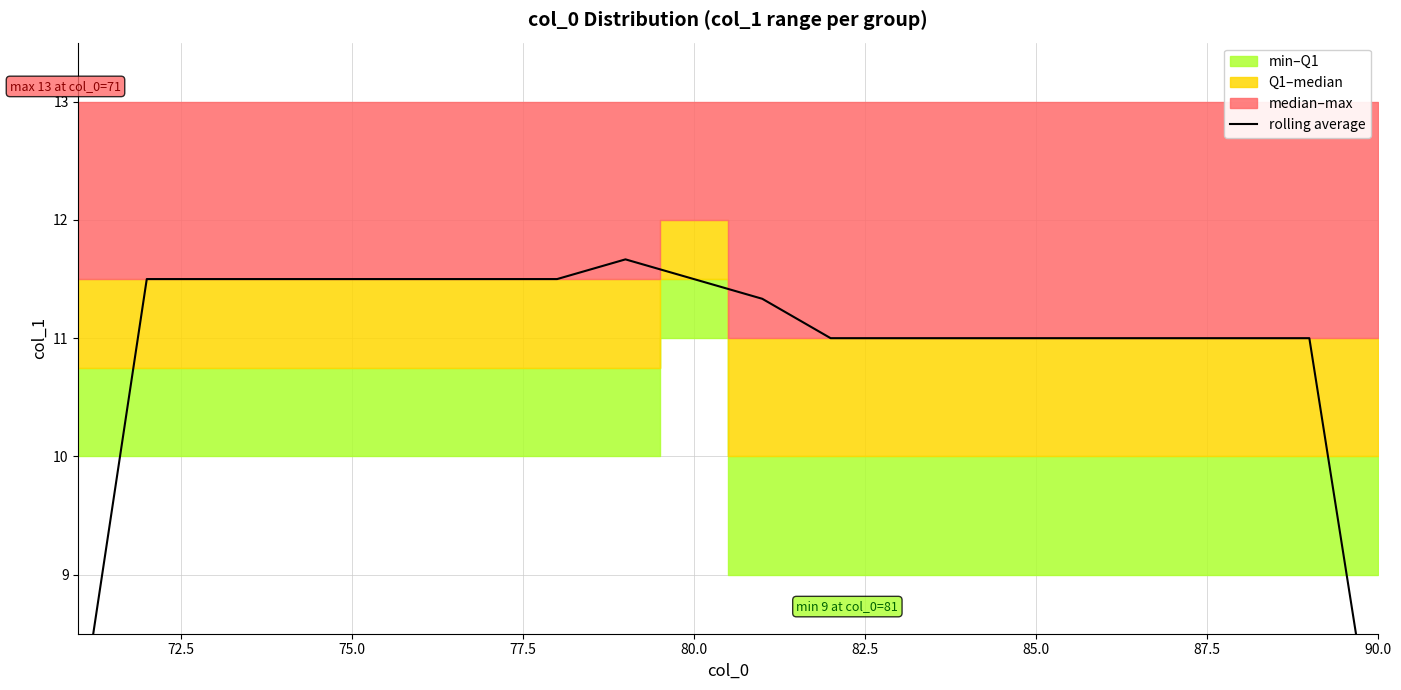

What is the sum of all values?

218.0